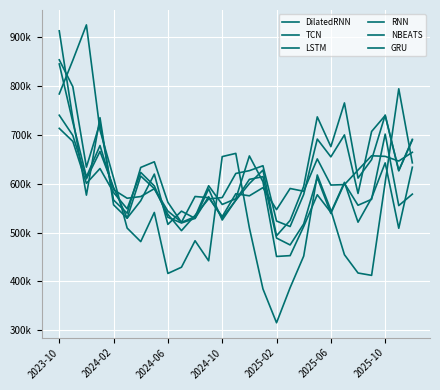

Which series has the largest total across all categories?

LSTM